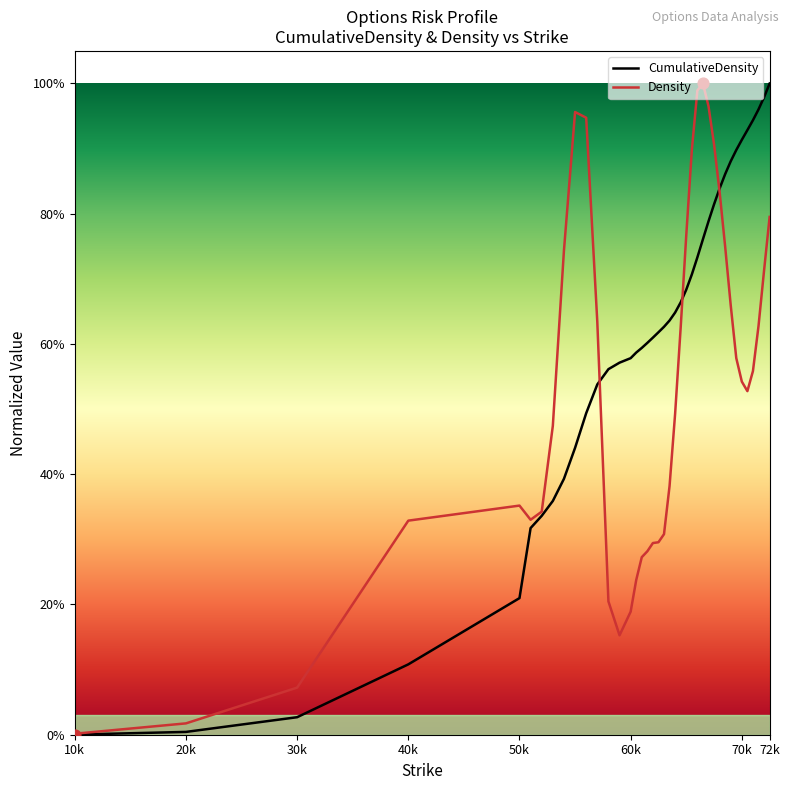

What are all the series names shown in the legend?

CumulativeDensity, Density